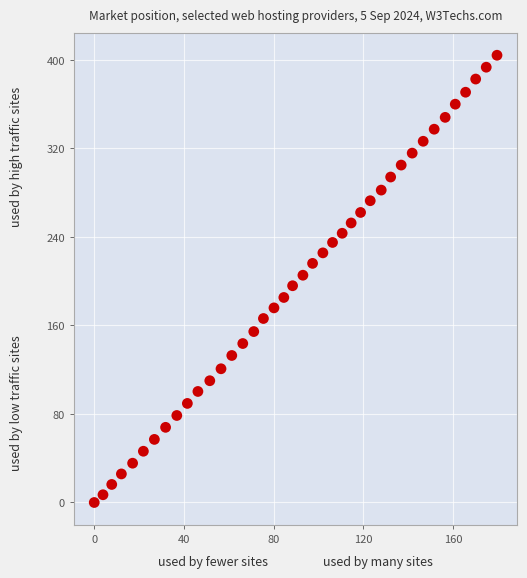

What is the range of X values (max minus min)?

179.5